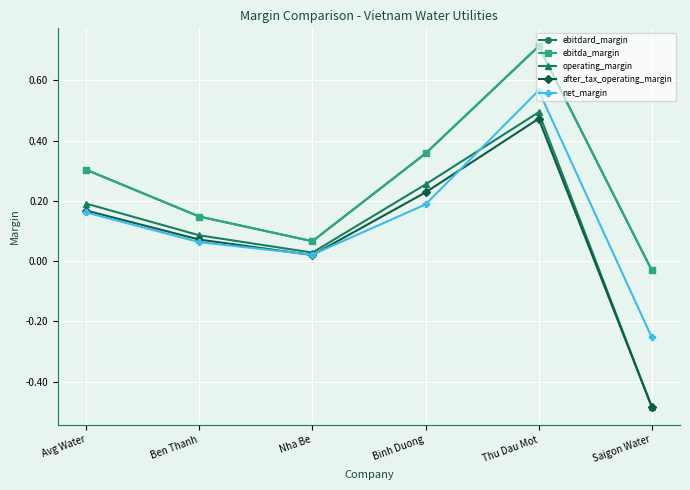

Is this an area chart (filled region under the line)?

No